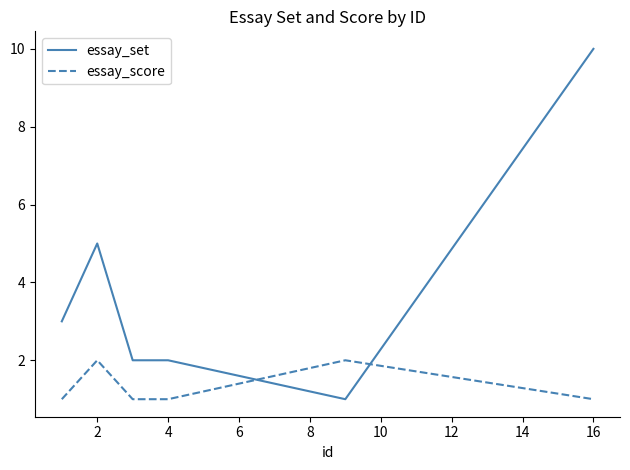

What is the difference between the maximum and minimum values in the essay_score series?

1